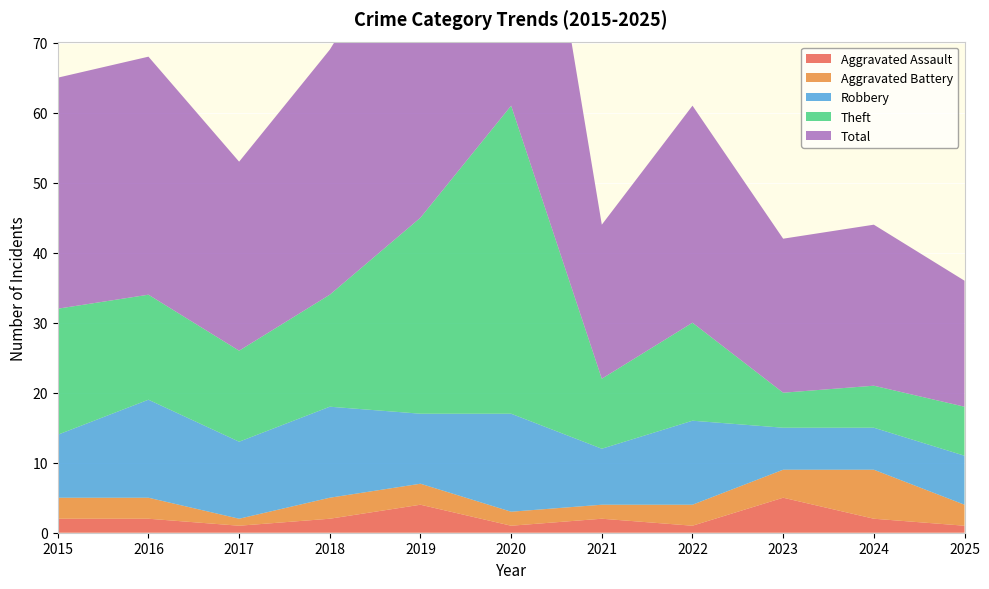

Reading right to left, what are all the values shown in this chart?

Aggravated Assault: 2025=1	2024=2	2023=5	2022=1	2021=2	2020=1	2019=4	2018=2	2017=1	2016=2	2015=2
Aggravated Battery: 2025=3	2024=7	2023=4	2022=3	2021=2	2020=2	2019=3	2018=3	2017=1	2016=3	2015=3
Robbery: 2025=7	2024=6	2023=6	2022=12	2021=8	2020=14	2019=10	2018=13	2017=11	2016=14	2015=9
Theft: 2025=7	2024=6	2023=5	2022=14	2021=10	2020=44	2019=28	2018=16	2017=13	2016=15	2015=18
Total: 2025=18	2024=23	2023=22	2022=31	2021=22	2020=61	2019=45	2018=35	2017=27	2016=34	2015=33